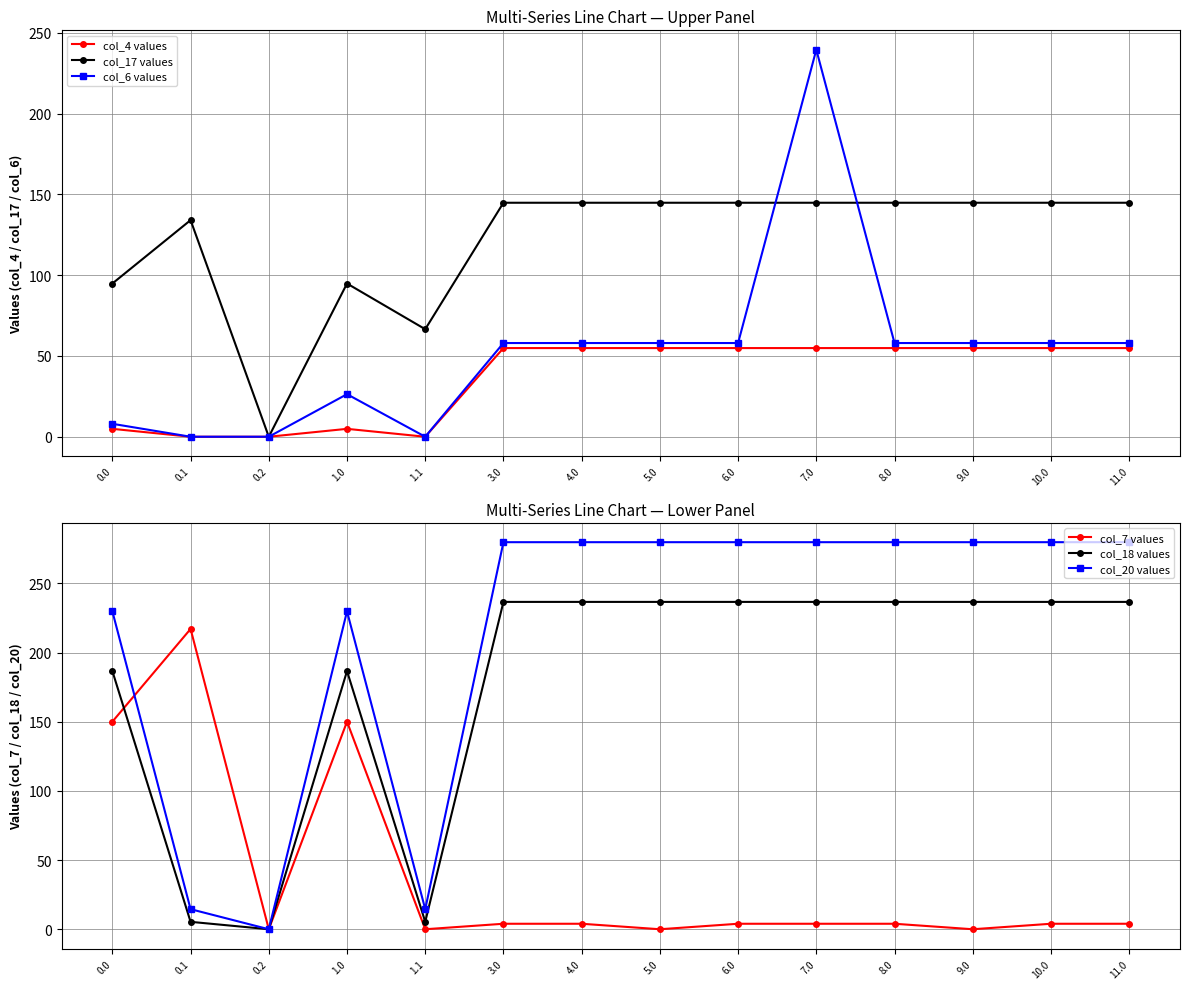

The col_20 values series shows 279.9 at 11.0. True or false?

True